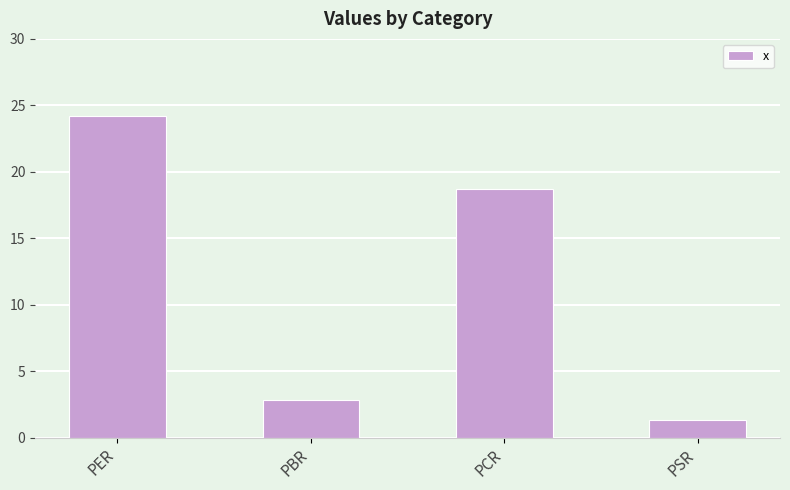

What is the sum of all values?

47.2